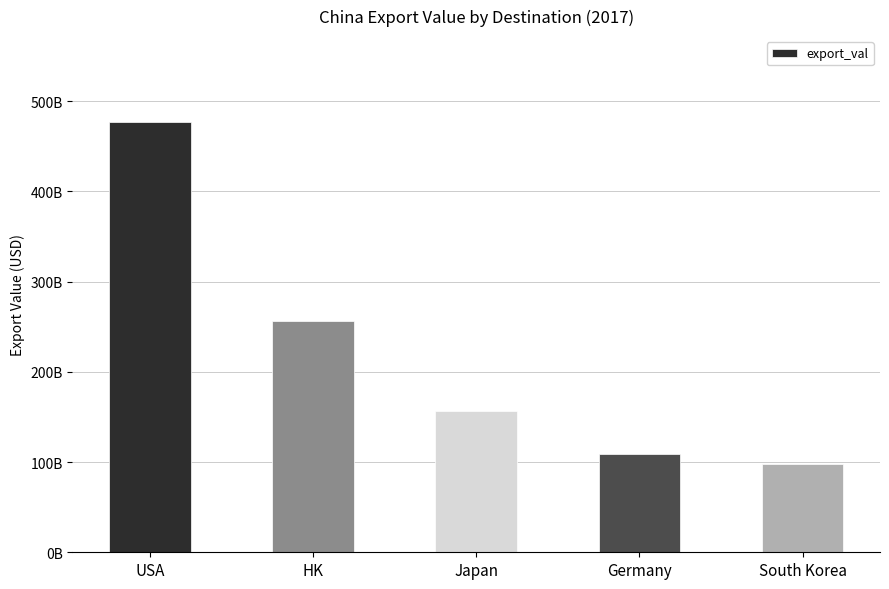

Reading left to right, transcribe all the data shown in this chart.

USA=476800972663.2	HK=255880348730.1	Japan=157033887571.3	Germany=109147637523.0	South Korea=98144342673.5